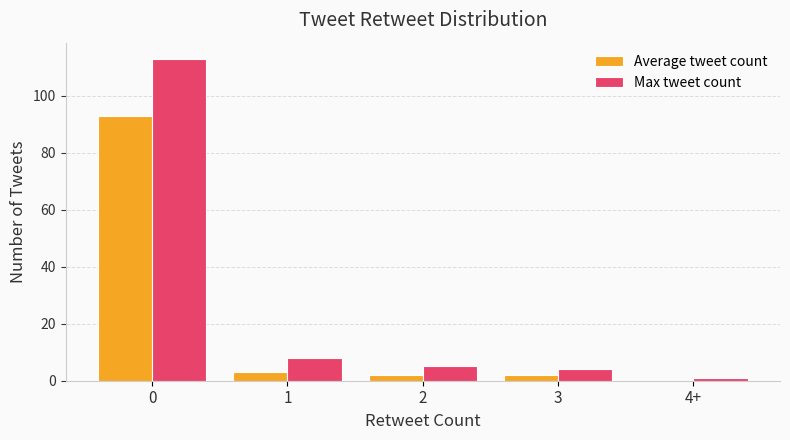

How many series are shown in this chart?

2